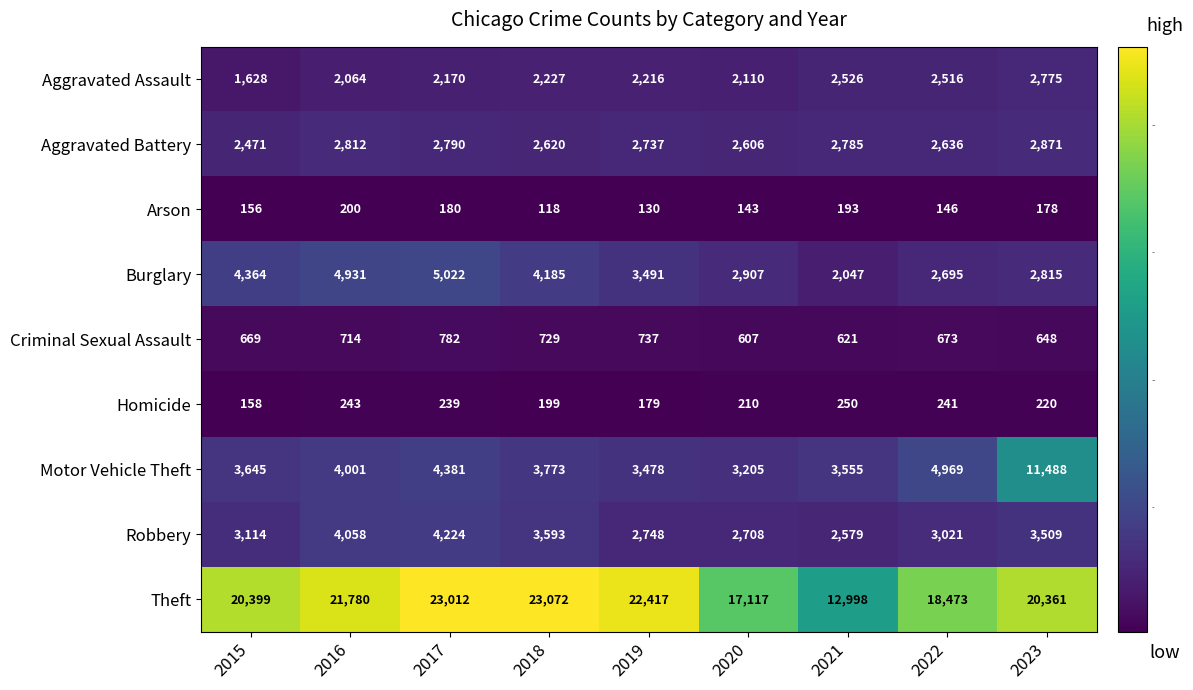

What is the sum of all Robbery values?

29554